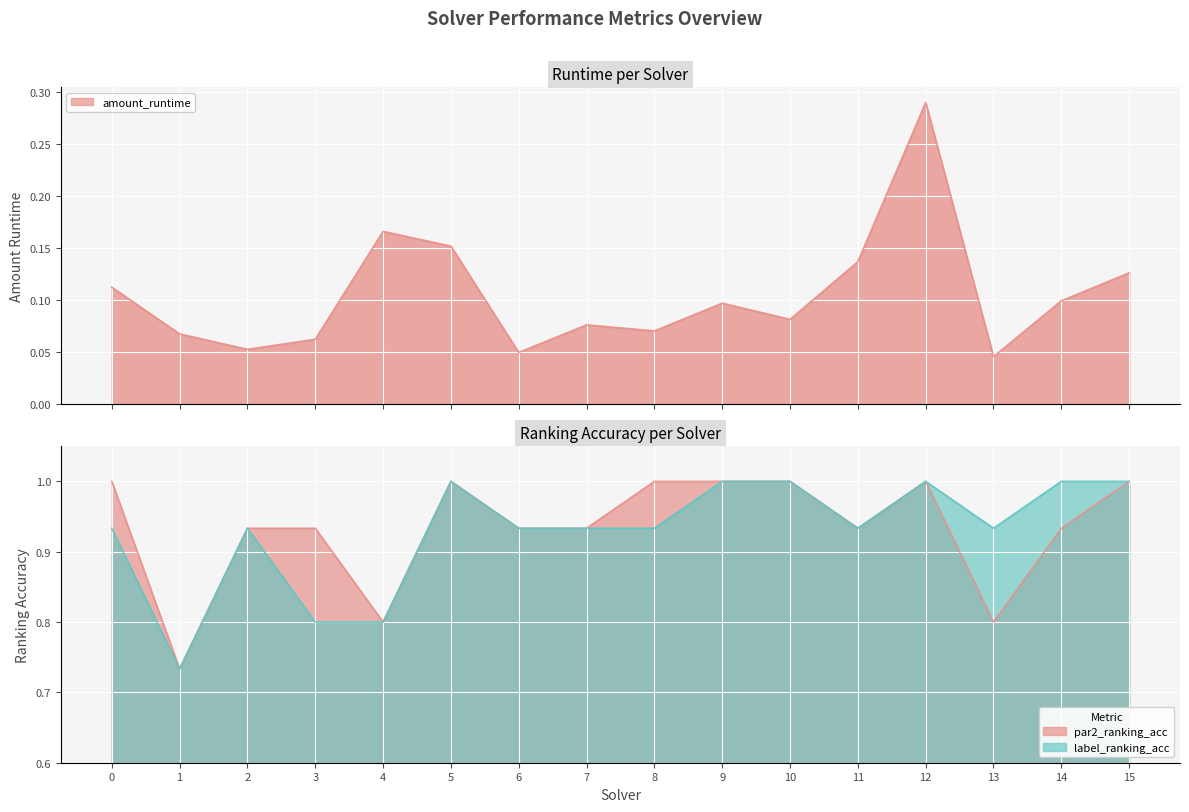

Which category has the lowest value across all series?

13